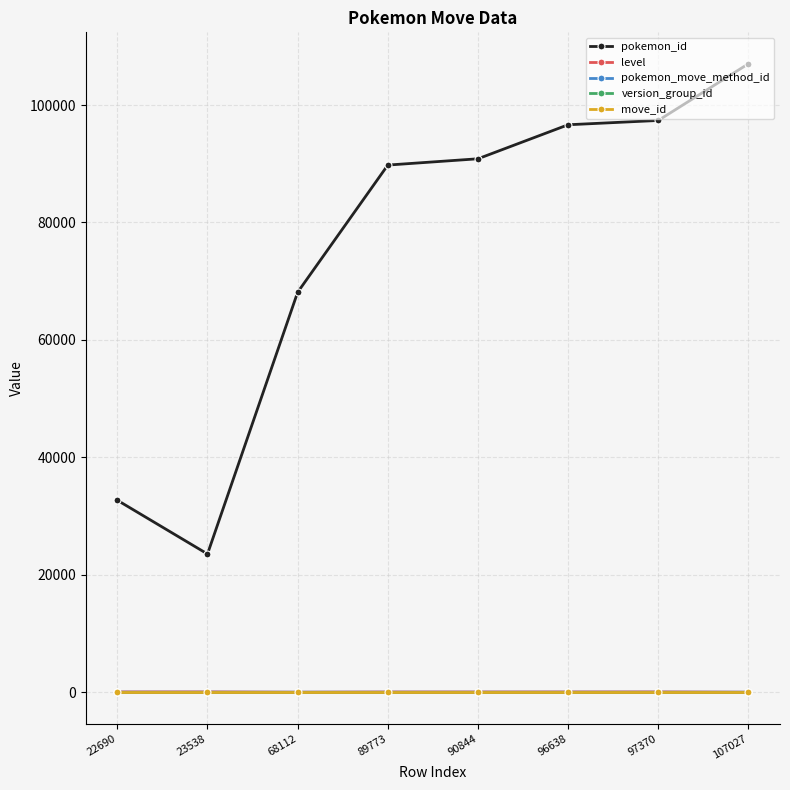

True or false: move_id and pokemon_id intersect in this chart.

False